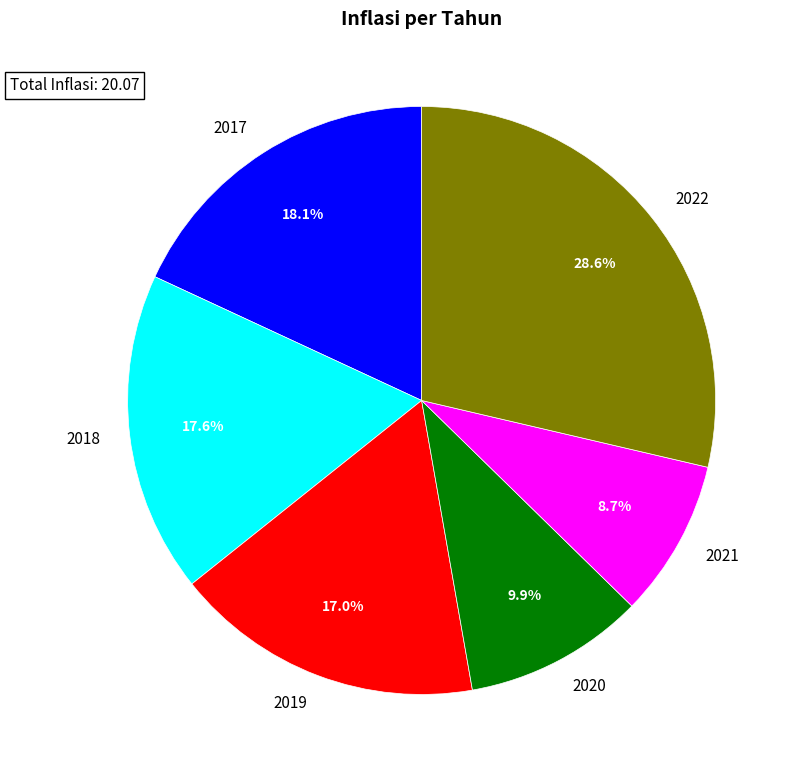

What is the ratio of the value at 2018 to the value at 2019?

1.0